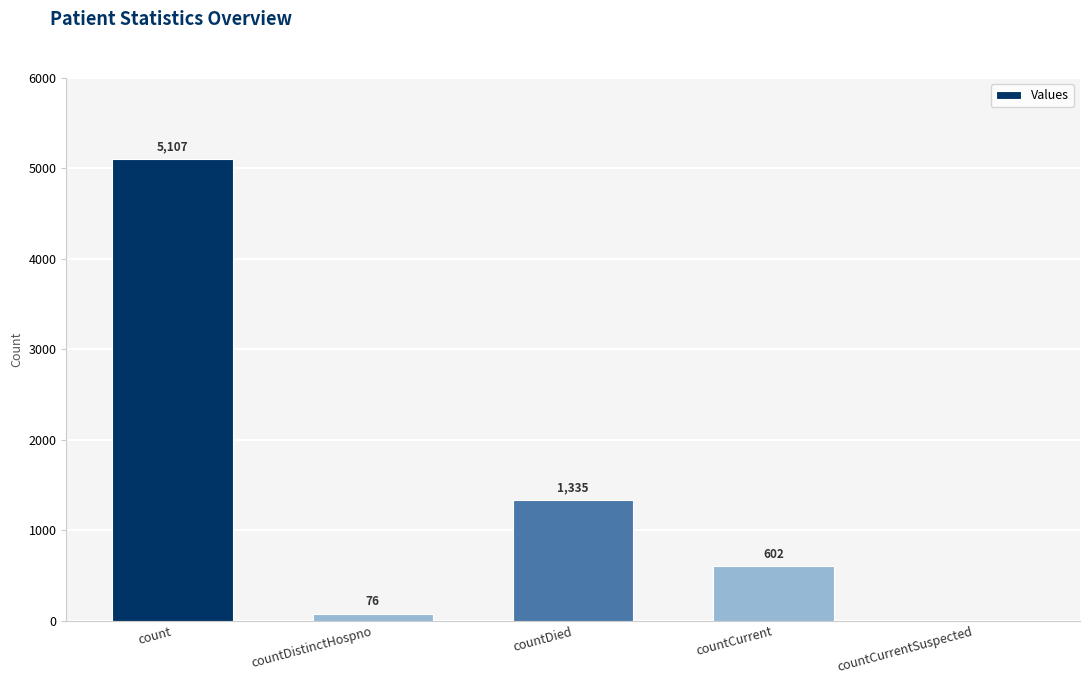

True or false: the data shows 76 at countDistinctHospno.

True